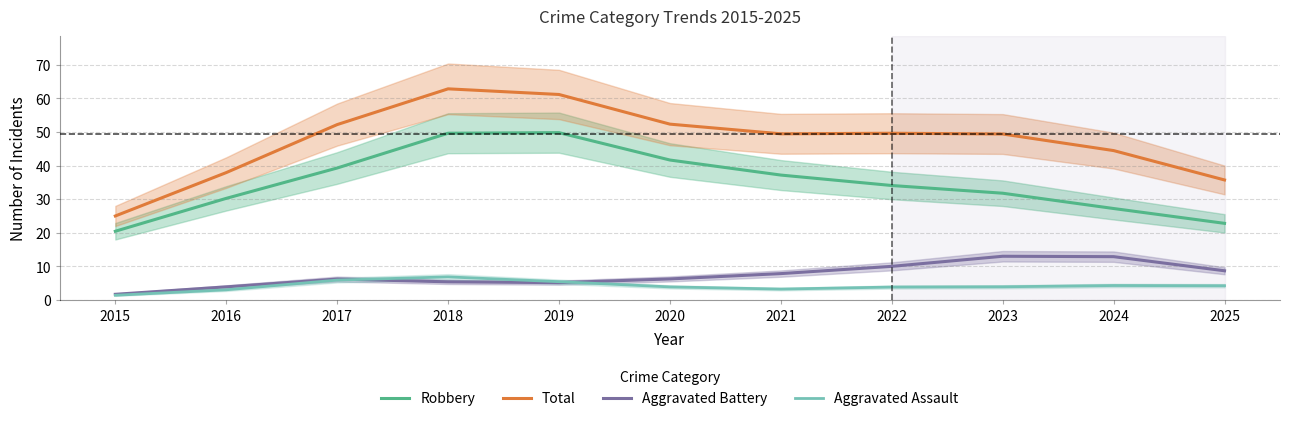

How many data points does each series have?

11